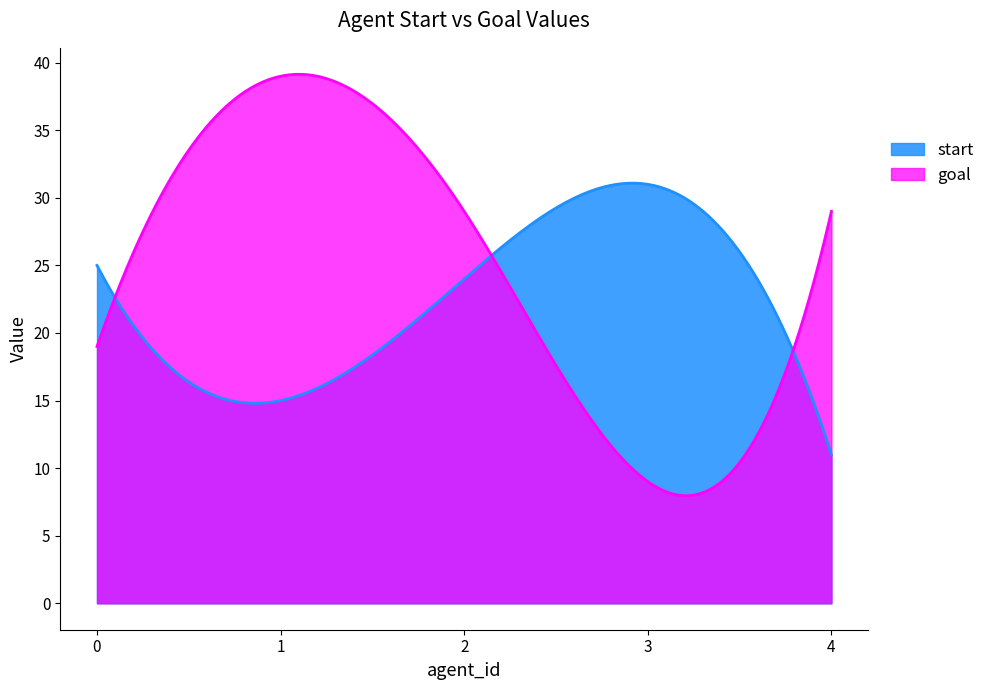

What is the difference between the maximum and minimum values in the goal series?

31.2